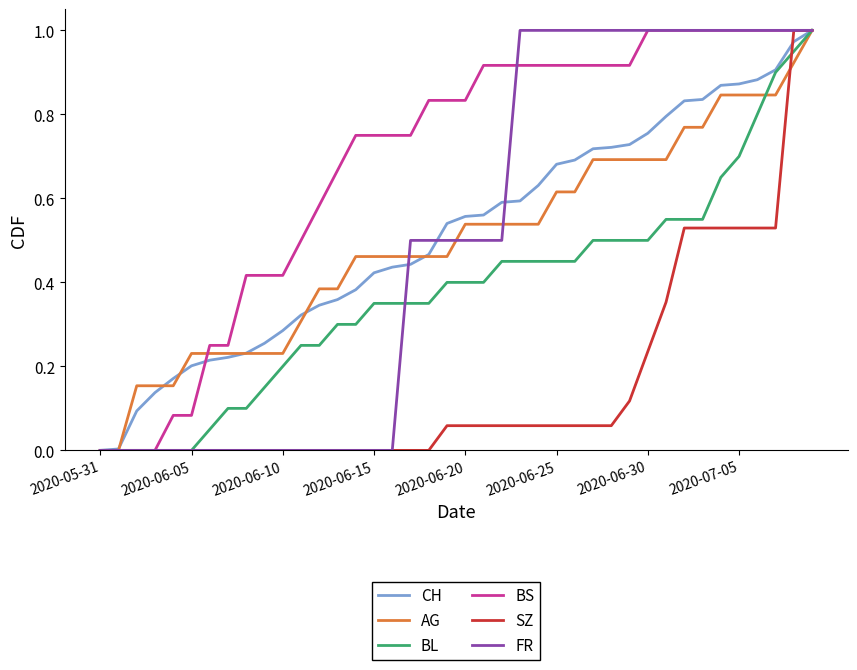

What is the sum of all BL values?

15.2